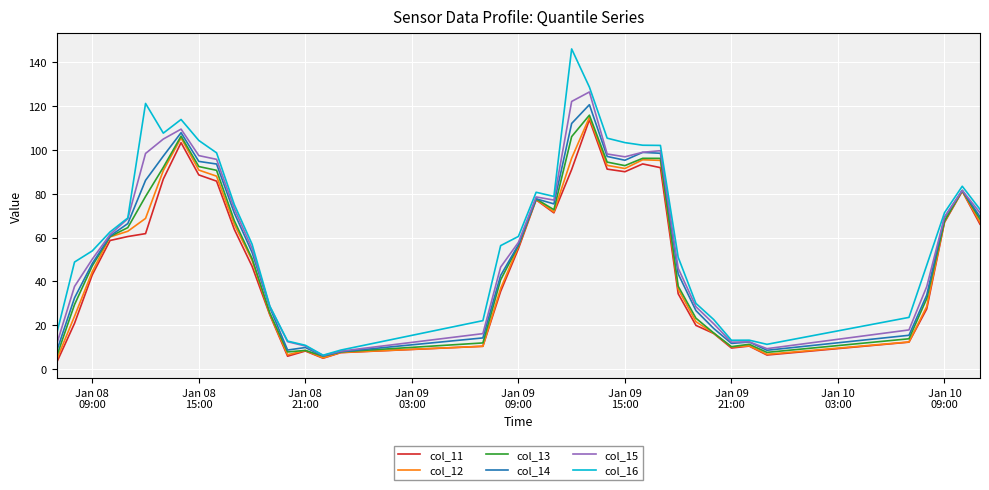

How many values in the col_16 series are below 60?

19